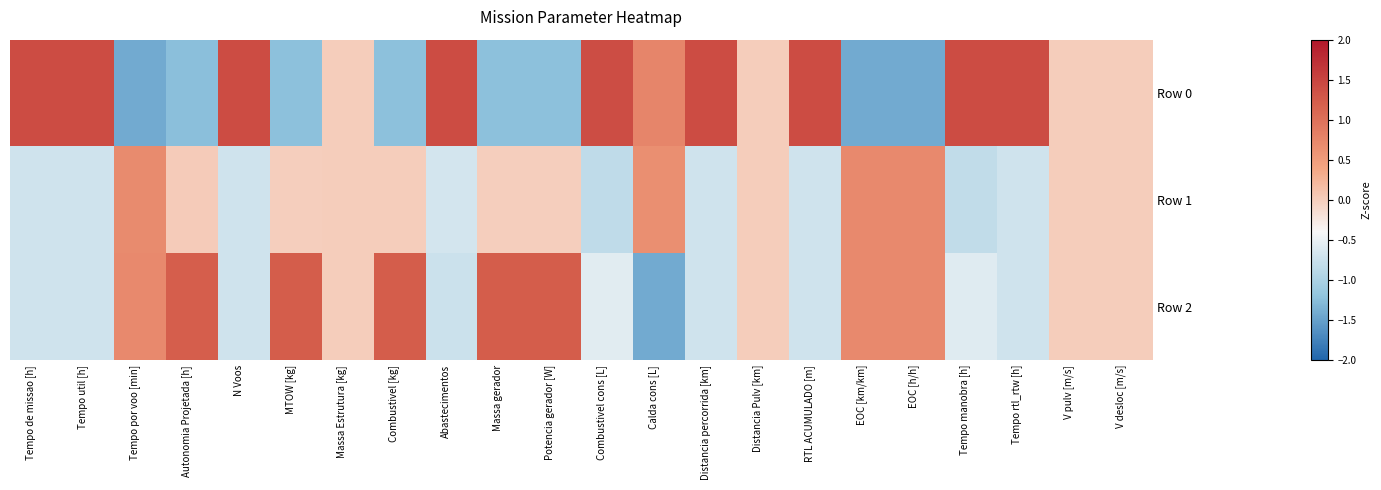

What is the difference between the highest and lowest values at EOC [h/h]?

2.1